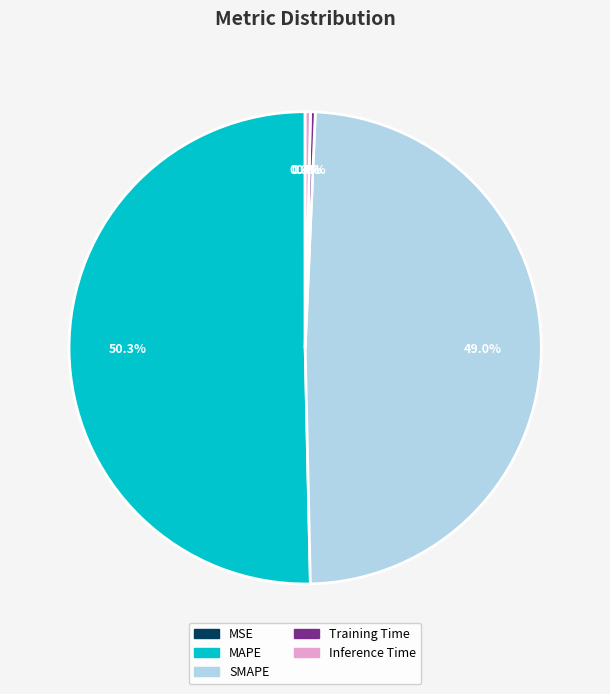

Which slice is the largest?

MAPE